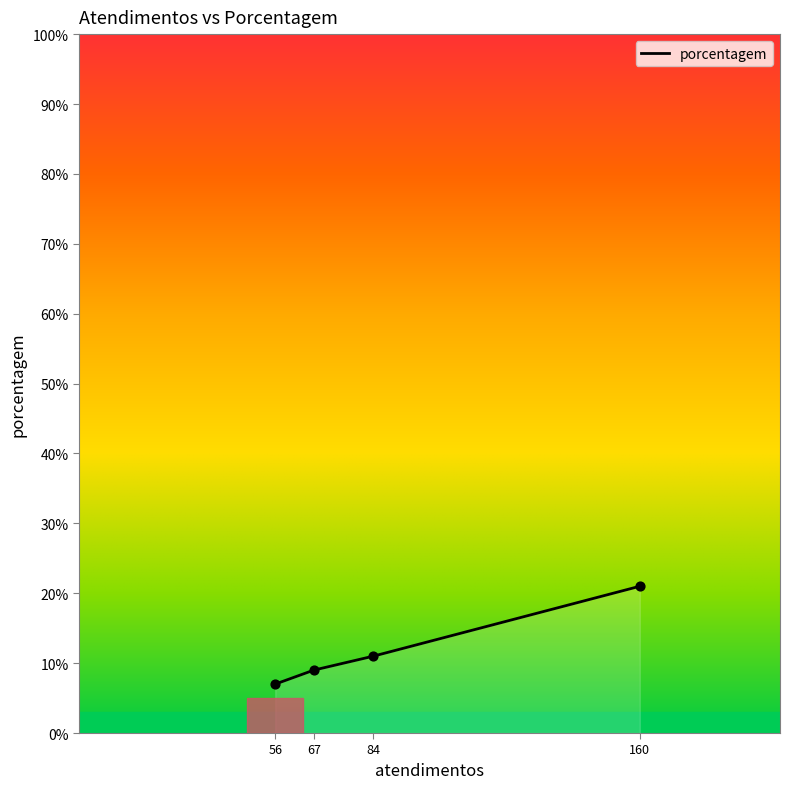

What is the ratio of the value at 84 to the value at 56?

1.6